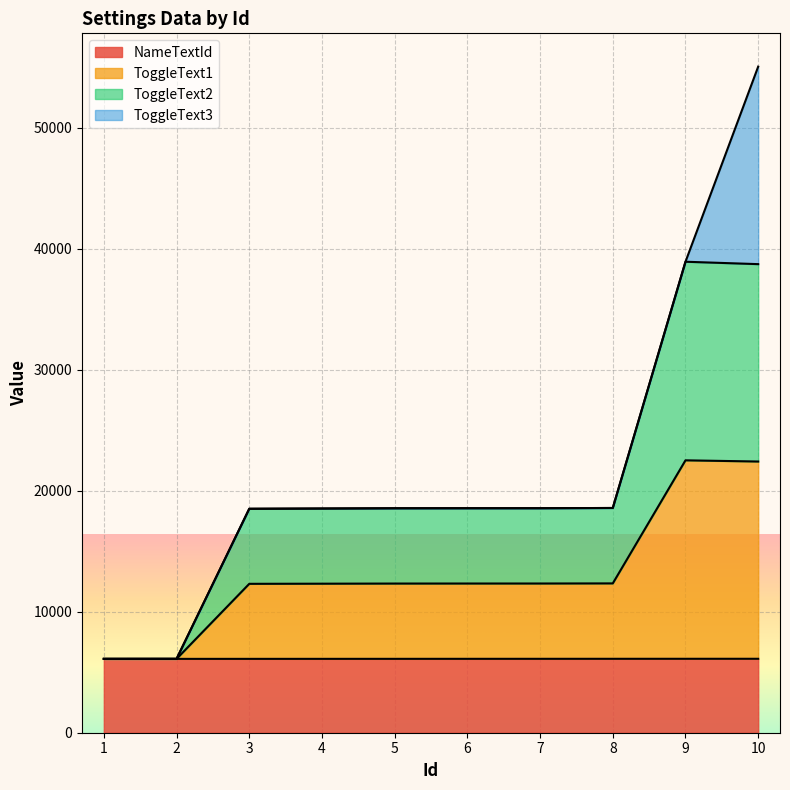

What is the maximum value for NameTextId?

6110